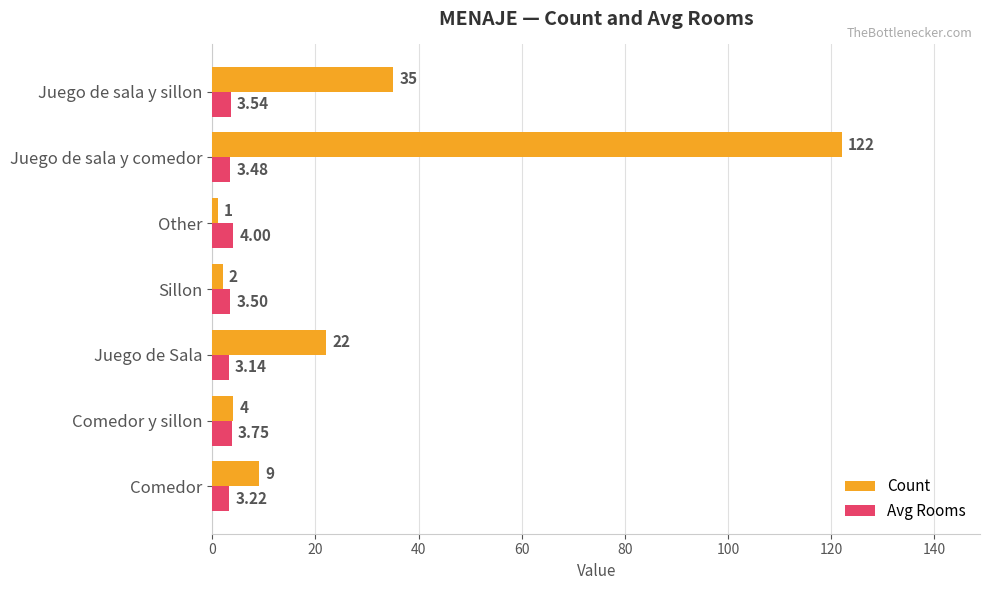

List the series in order of their peak value, highest first.

Count, Avg Rooms